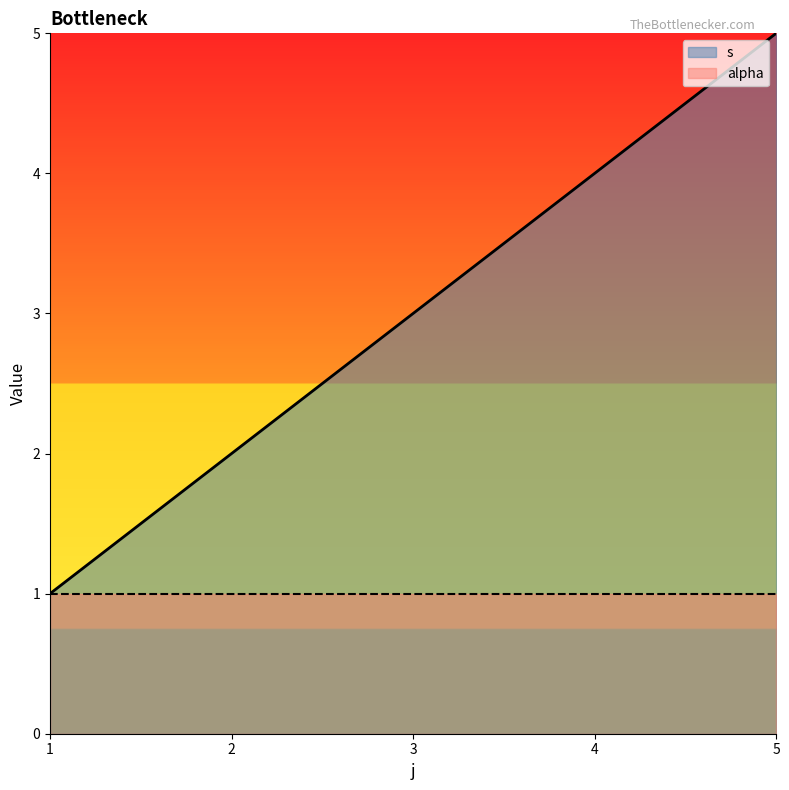

What is the change in value from 1 to 2?

+1